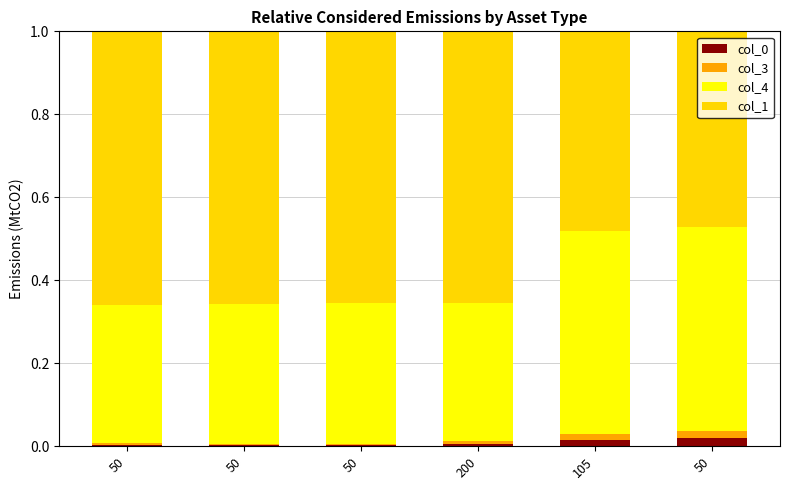

How many bars are there in total?

6